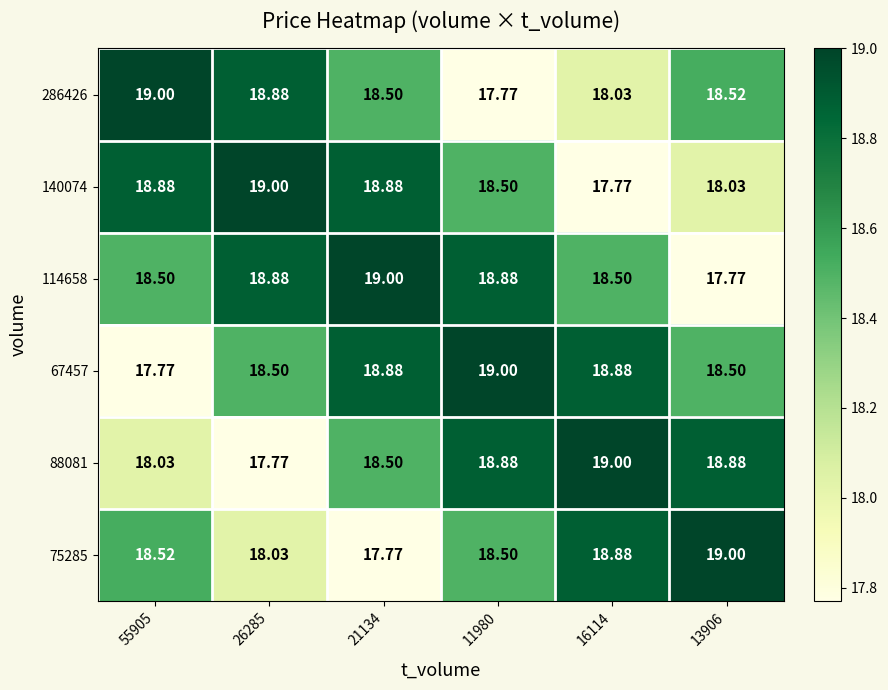

Reading right to left, list all the values displayed in this chart.

286426: 13906=18.5	16114=18.0	11980=17.8	21134=18.5	26285=18.9	55905=19.0
140074: 13906=18.0	16114=17.8	11980=18.5	21134=18.9	26285=19.0	55905=18.9
114658: 13906=17.8	16114=18.5	11980=18.9	21134=19.0	26285=18.9	55905=18.5
67457: 13906=18.5	16114=18.9	11980=19.0	21134=18.9	26285=18.5	55905=17.8
88081: 13906=18.9	16114=19.0	11980=18.9	21134=18.5	26285=17.8	55905=18.0
75285: 13906=19.0	16114=18.9	11980=18.5	21134=17.8	26285=18.0	55905=18.5